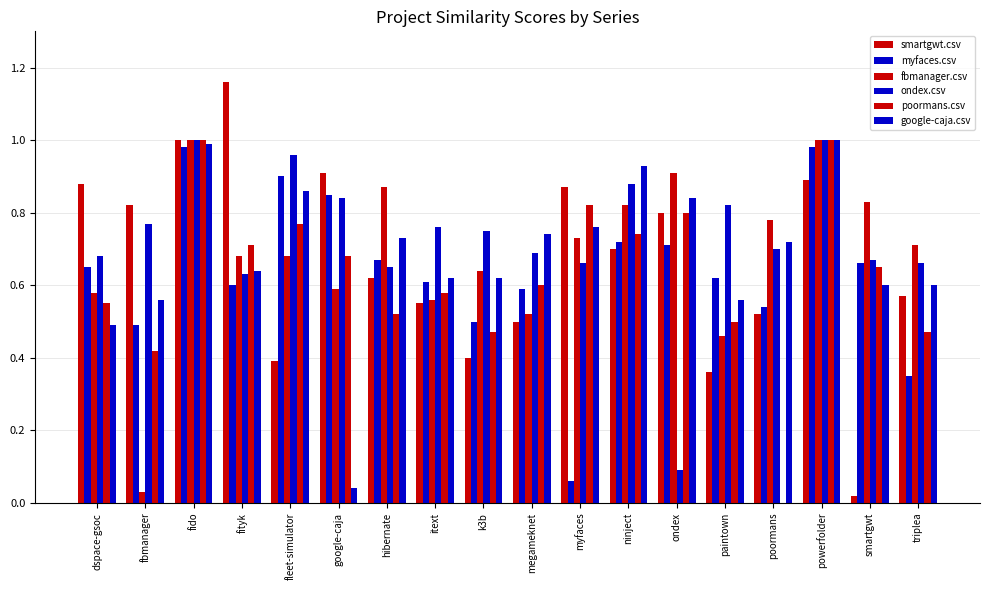

Reading left to right, what are all the values shown in this chart?

smartgwt.csv: dspace-gsoc=0.9	fbmanager=0.8	fido=1.0	fityk=1.2	fleet-simulator=0.4	google-caja=0.9	hibernate=0.6	itext=0.6	k3b=0.4	megameknet=0.5	myfaces=0.9	ninject=0.7	ondex=0.8	paintown=0.4	poormans=0.5	powerfolder=0.9	smartgwt=0.0	triplea=0.6
myfaces.csv: dspace-gsoc=0.7	fbmanager=0.5	fido=1.0	fityk=0.6	fleet-simulator=0.9	google-caja=0.8	hibernate=0.7	itext=0.6	k3b=0.5	megameknet=0.6	myfaces=0.1	ninject=0.7	ondex=0.7	paintown=0.6	poormans=0.5	powerfolder=1.0	smartgwt=0.7	triplea=0.3
fbmanager.csv: dspace-gsoc=0.6	fbmanager=0.0	fido=1.0	fityk=0.7	fleet-simulator=0.7	google-caja=0.6	hibernate=0.9	itext=0.6	k3b=0.6	megameknet=0.5	myfaces=0.7	ninject=0.8	ondex=0.9	paintown=0.5	poormans=0.8	powerfolder=1.0	smartgwt=0.8	triplea=0.7
ondex.csv: dspace-gsoc=0.7	fbmanager=0.8	fido=1.0	fityk=0.6	fleet-simulator=1.0	google-caja=0.8	hibernate=0.7	itext=0.8	k3b=0.8	megameknet=0.7	myfaces=0.7	ninject=0.9	ondex=0.1	paintown=0.8	poormans=0.7	powerfolder=1.0	smartgwt=0.7	triplea=0.7
poormans.csv: dspace-gsoc=0.6	fbmanager=0.4	fido=1.0	fityk=0.7	fleet-simulator=0.8	google-caja=0.7	hibernate=0.5	itext=0.6	k3b=0.5	megameknet=0.6	myfaces=0.8	ninject=0.7	ondex=0.8	paintown=0.5	poormans=0.0	powerfolder=1.0	smartgwt=0.7	triplea=0.5
google-caja.csv: dspace-gsoc=0.5	fbmanager=0.6	fido=1.0	fityk=0.6	fleet-simulator=0.9	google-caja=0.0	hibernate=0.7	itext=0.6	k3b=0.6	megameknet=0.7	myfaces=0.8	ninject=0.9	ondex=0.8	paintown=0.6	poormans=0.7	powerfolder=1.0	smartgwt=0.6	triplea=0.6